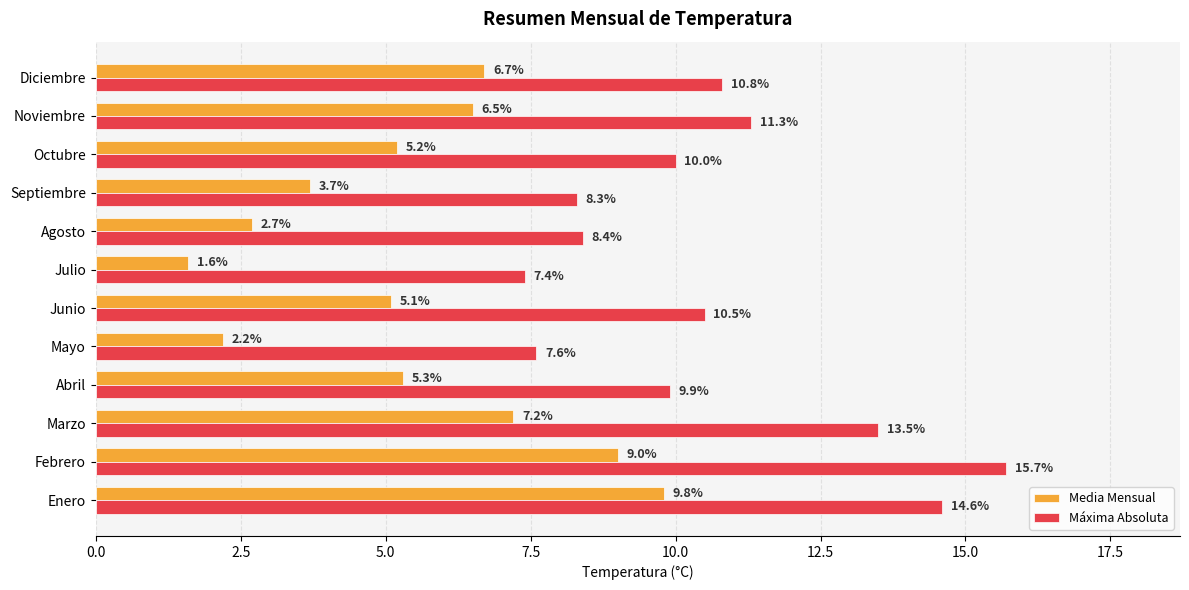

At which label is Media Mensual closest to 5?

Junio